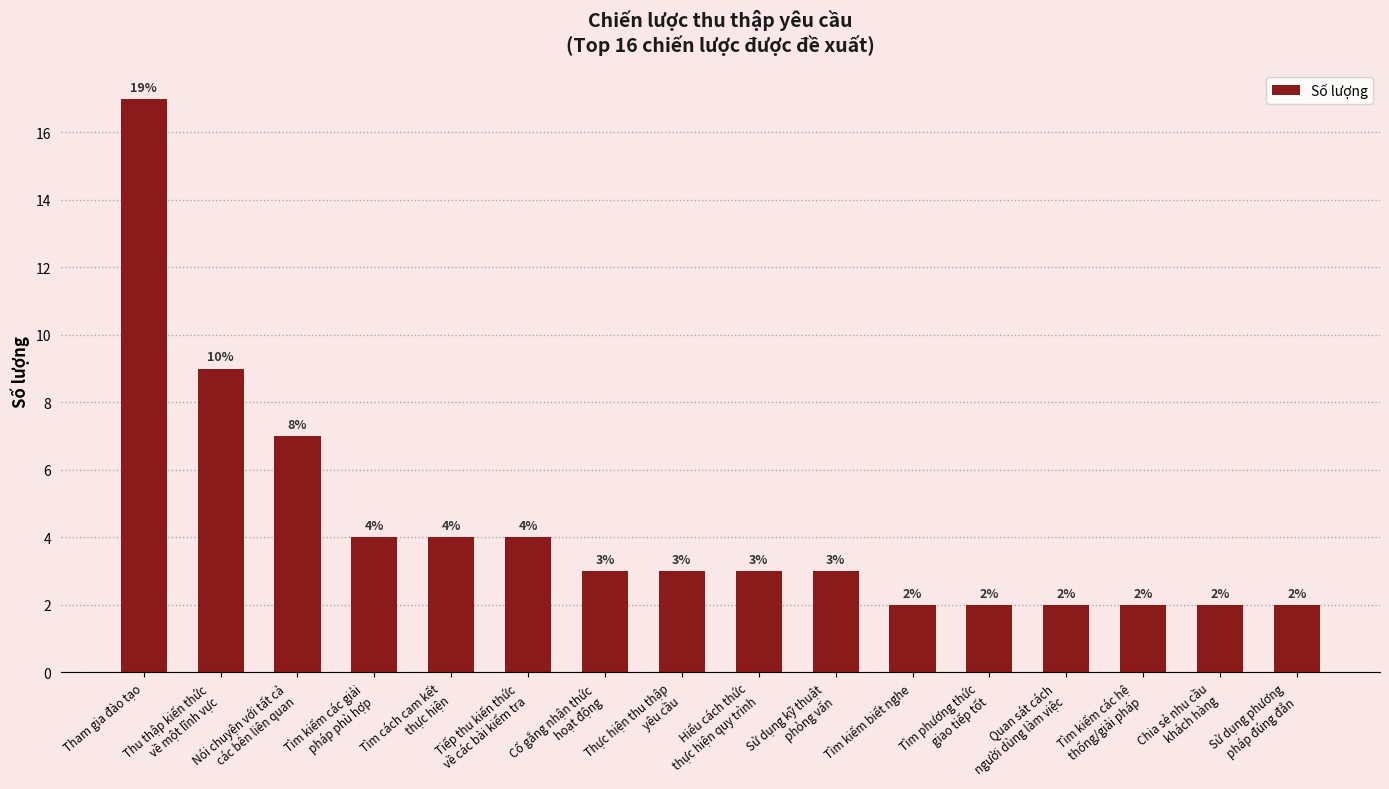

What is the difference between the maximum and second lowest values?

15